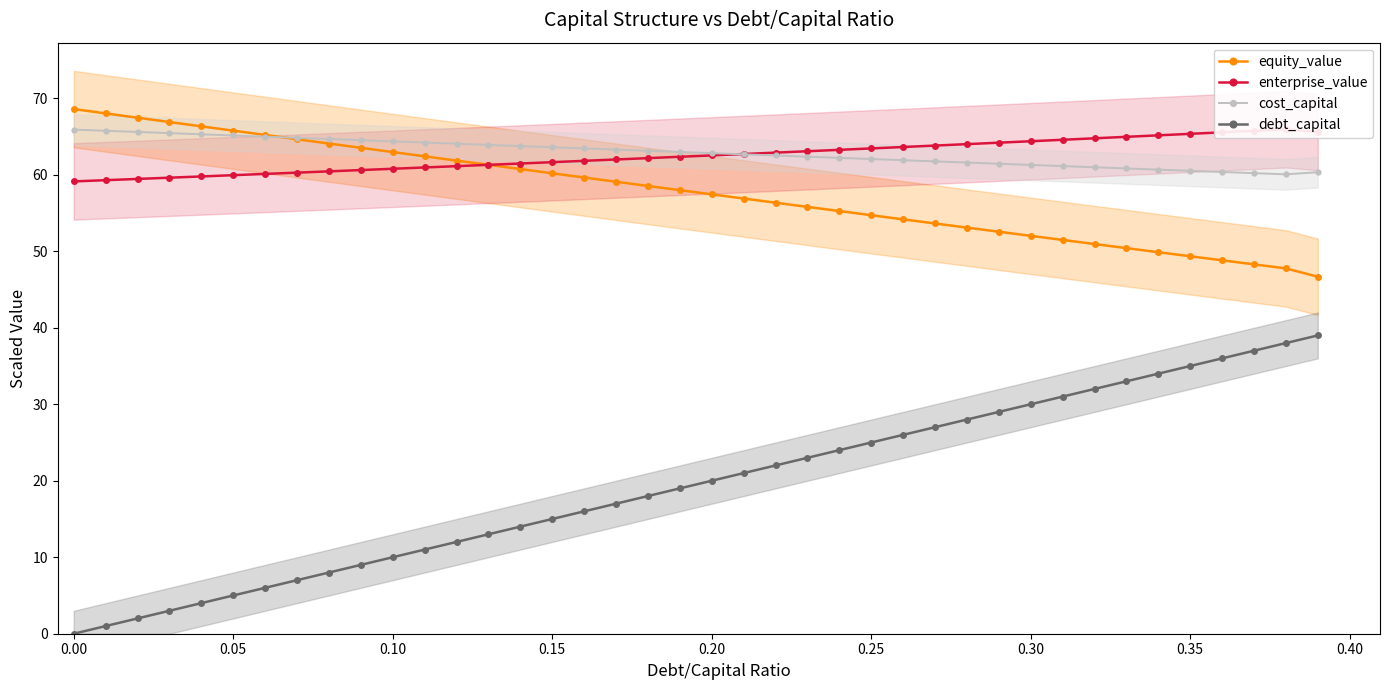

How many data points in equity_value are less than 57?

19